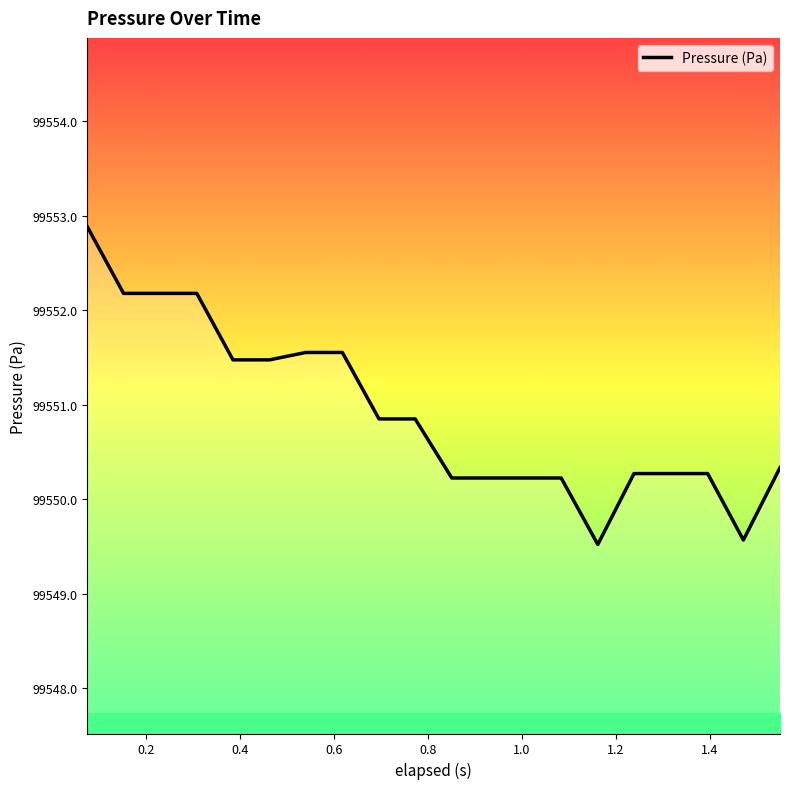

What is the smallest value displayed?

99549.5